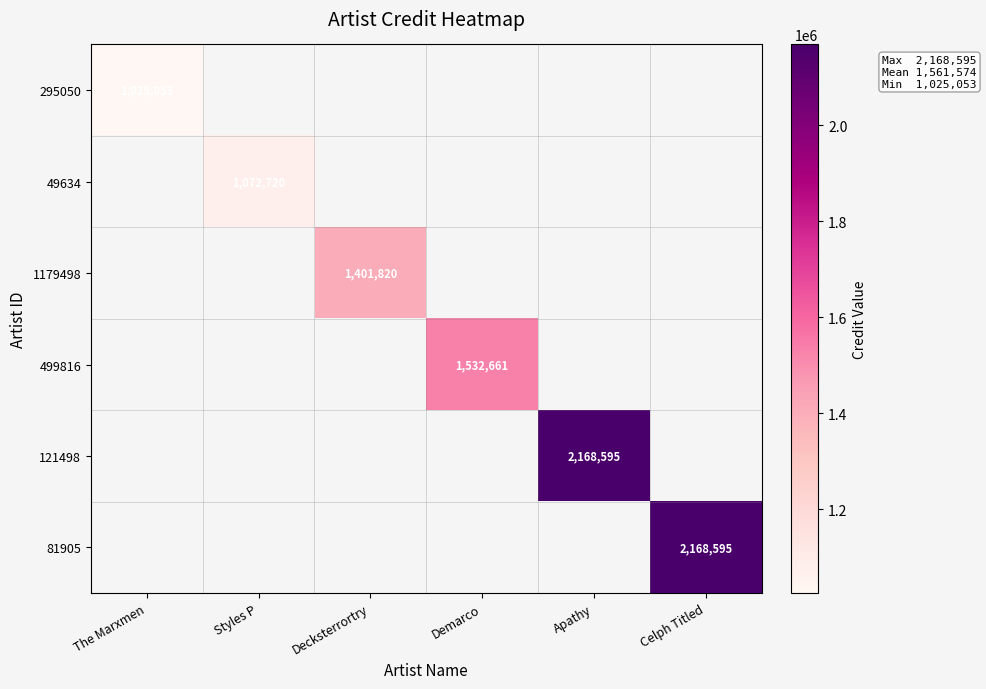

The 81905 series shows 1341570 at Celph Titled. True or false?

False